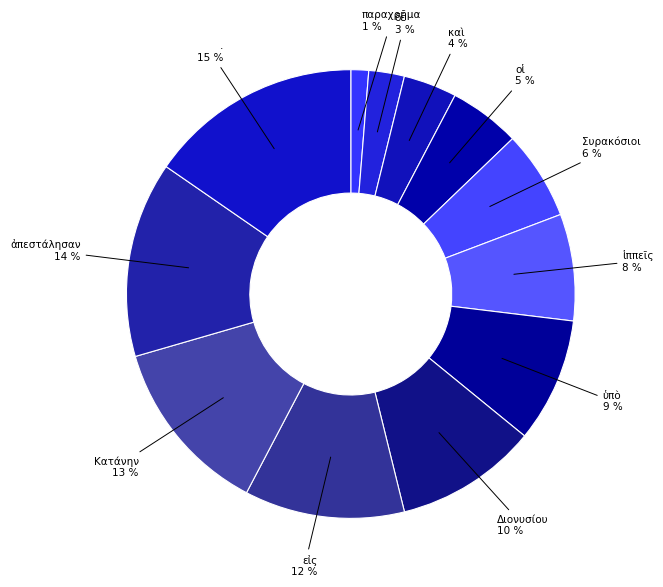

What is the largest slice in the pie chart?

.